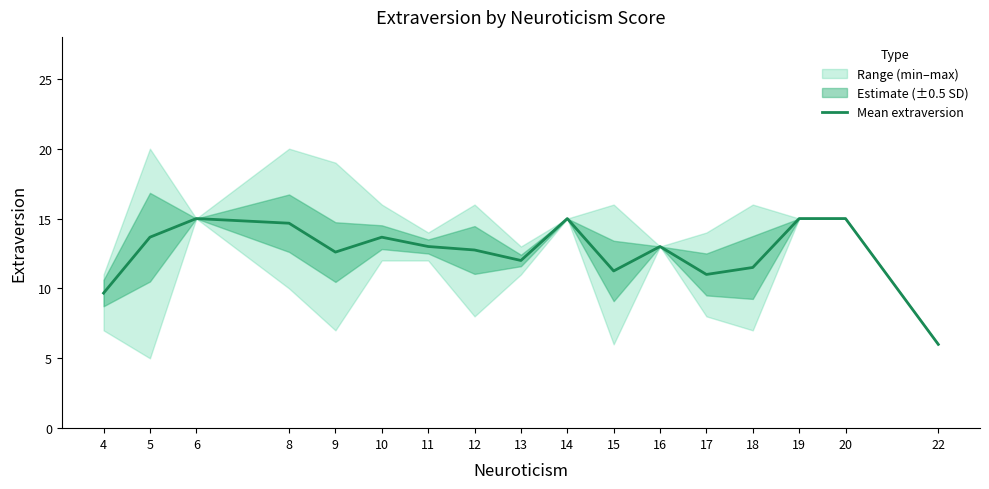

Rank the categories by value from lowest to highest.

22, 4, 17, 15, 18, 13, 9, 12, 11, 16, 5, 10, 8, 6, 14, 19, 20